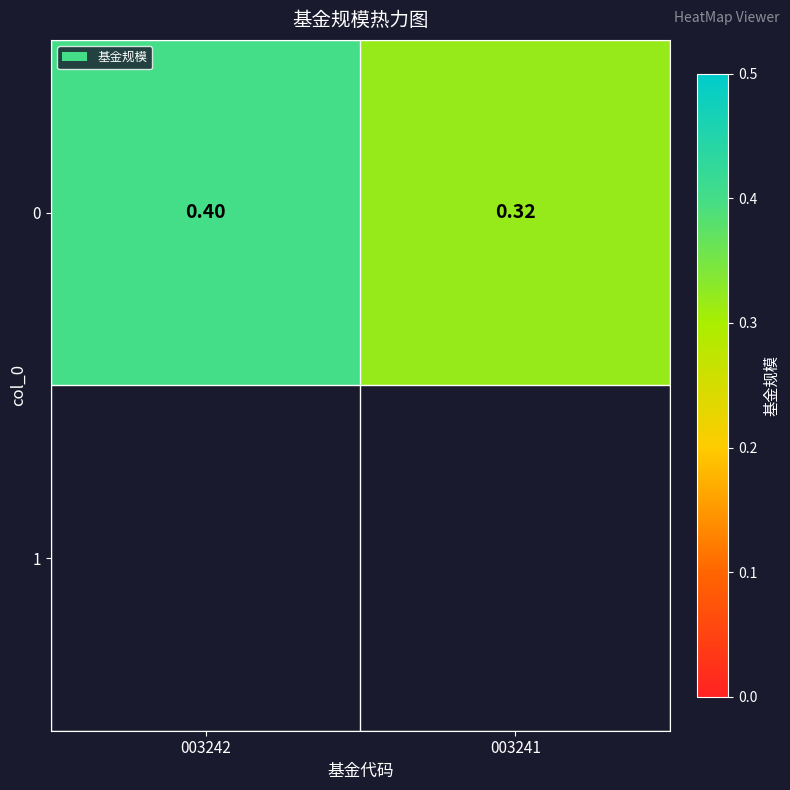

True or false: the data shows 0.3 at 003241.

True